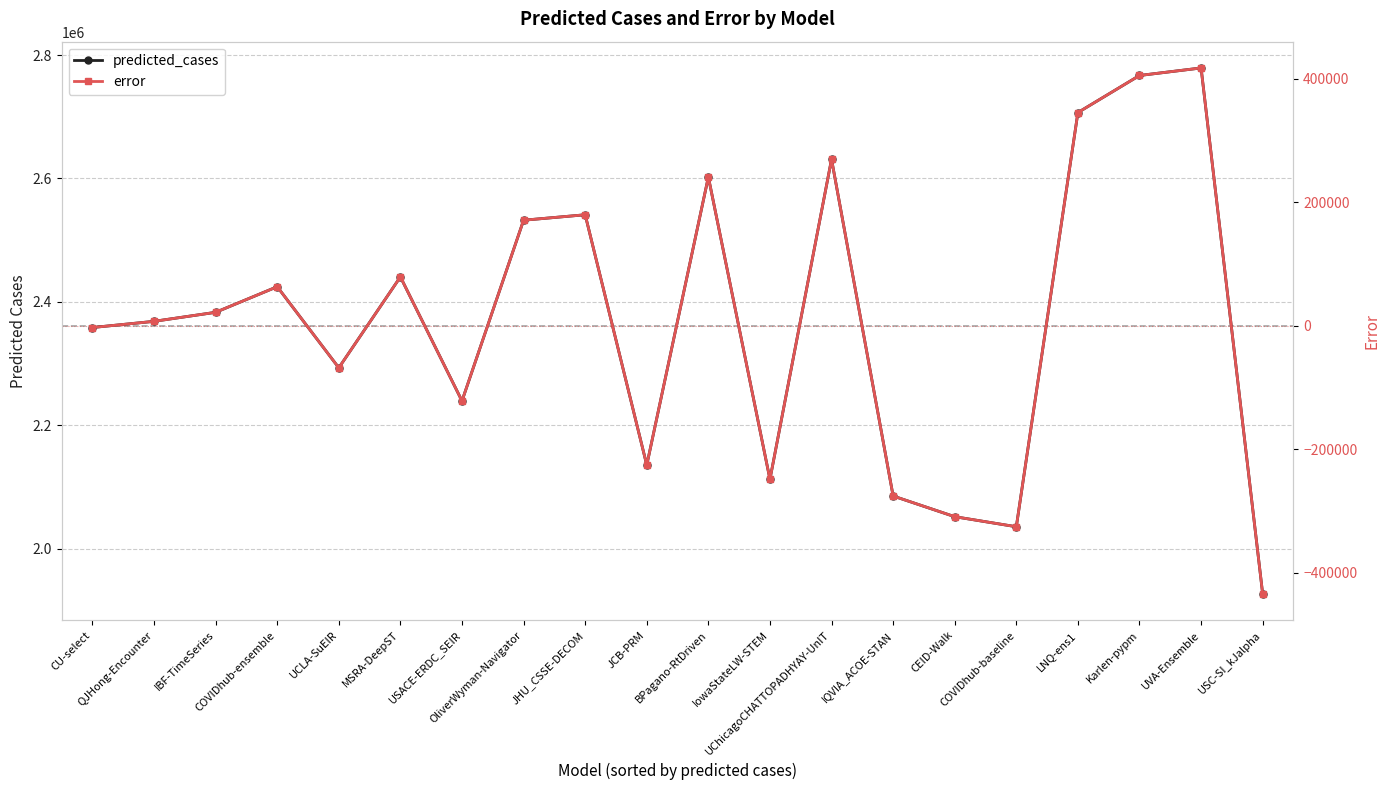

True or false: predicted_cases and error cross at least once.

False